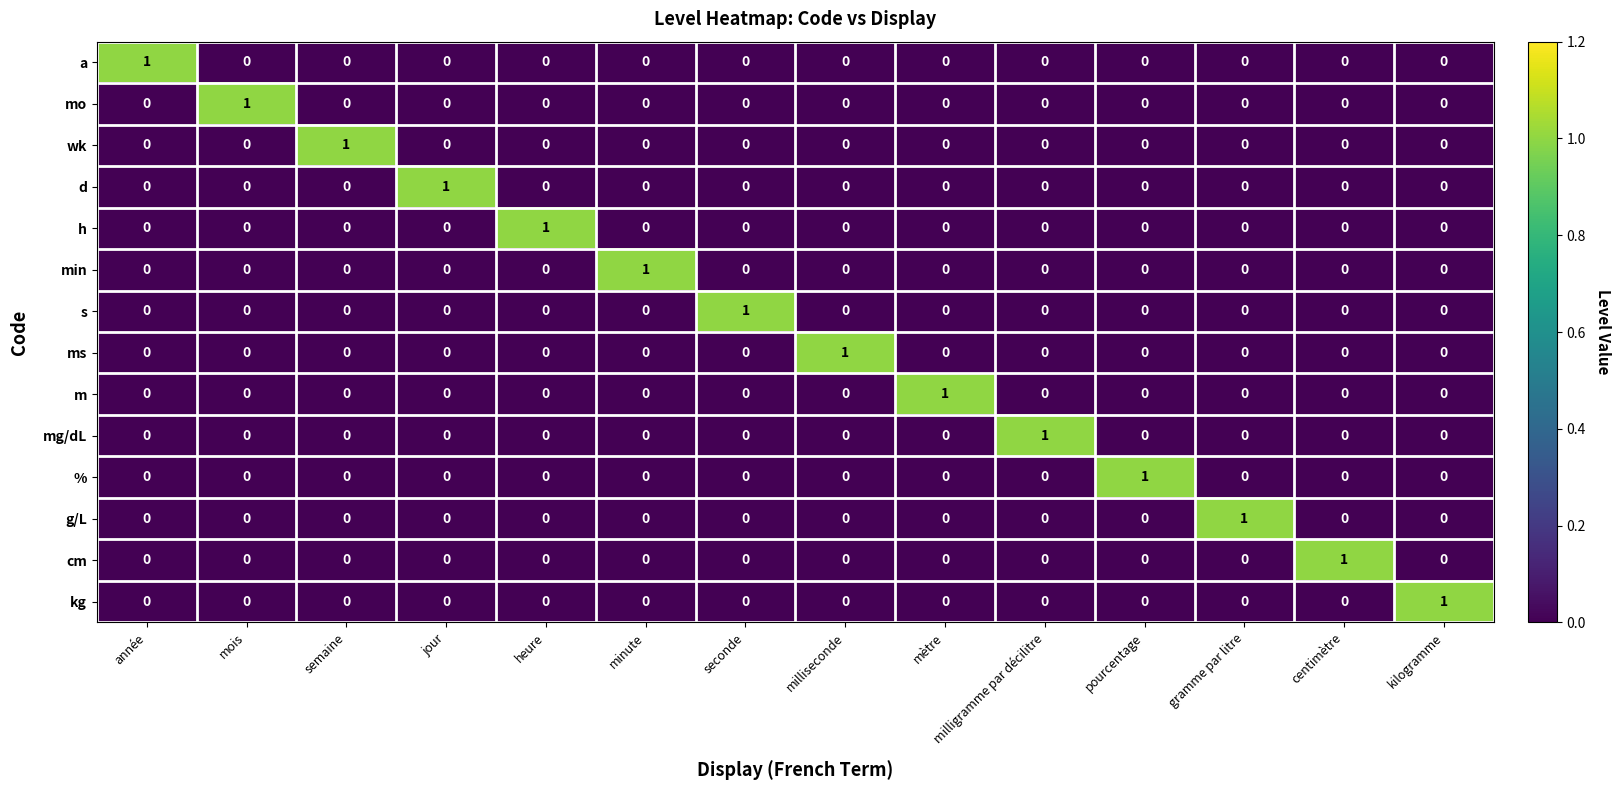

At how many categories does at least one series exceed 0?

14